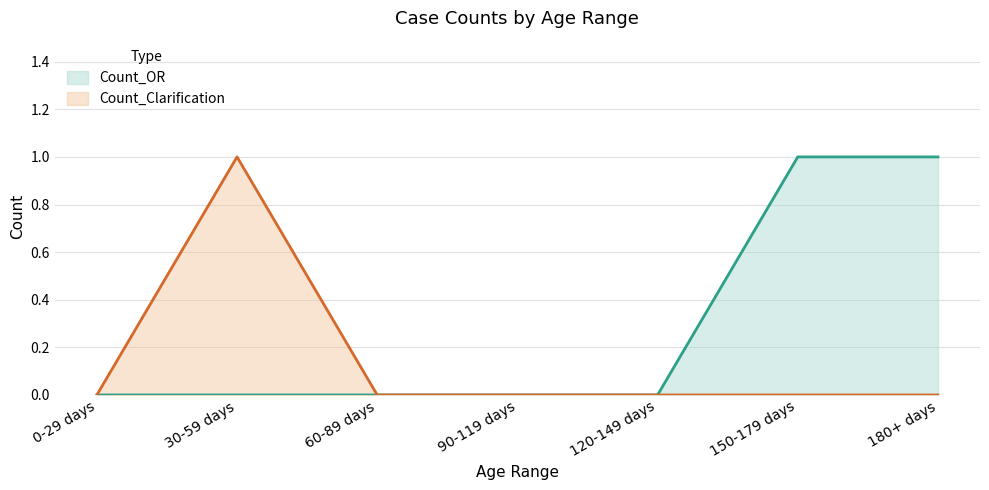

Which series changed the most between 90-119 days and 150-179 days?

Count_OR